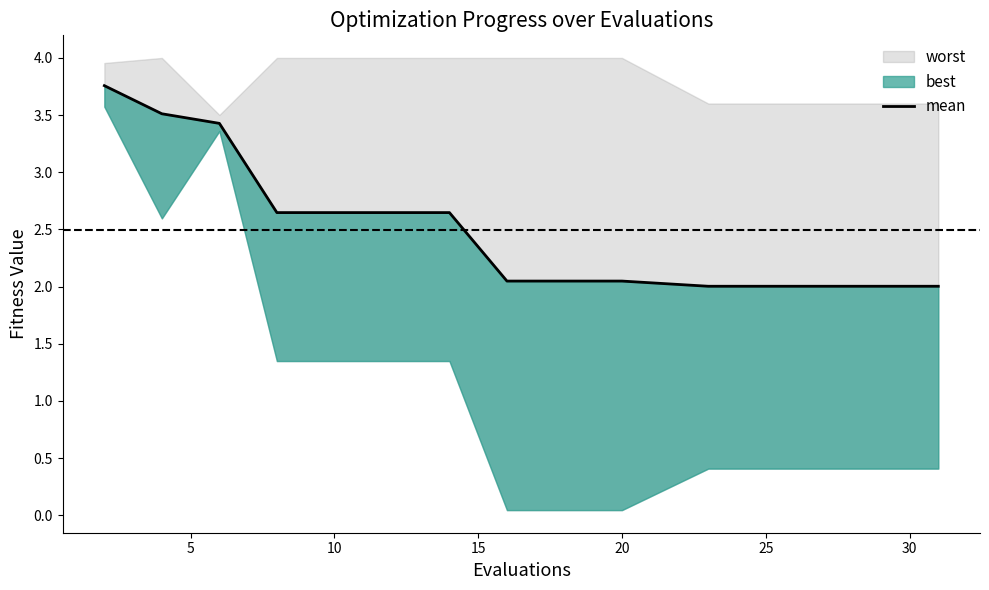

Is it true that the value at 10 is 3.3?

False